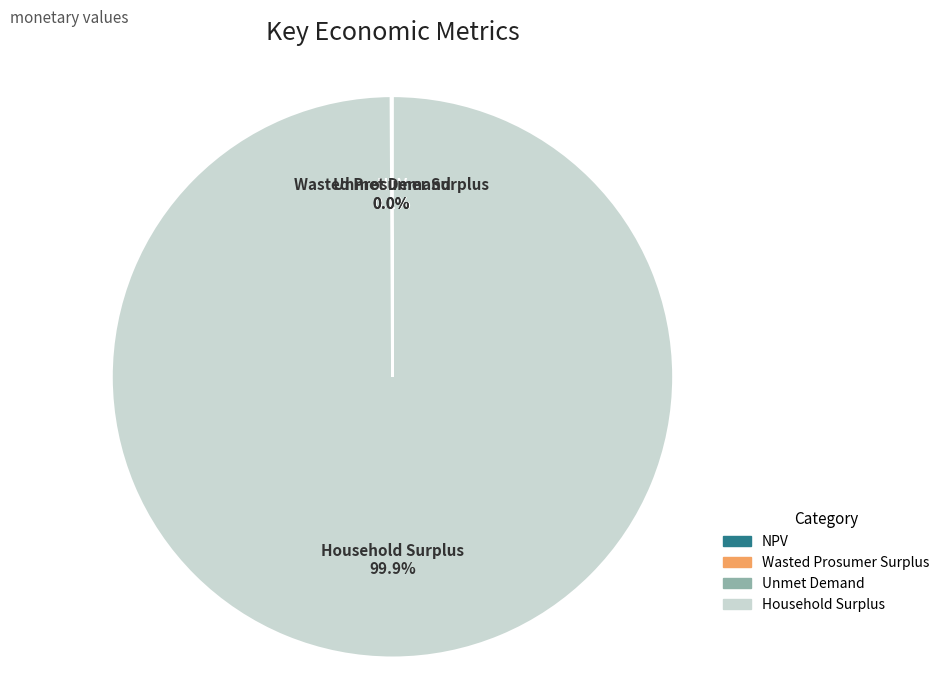

Is it true that Household Surplus is 86% of the pie?

False